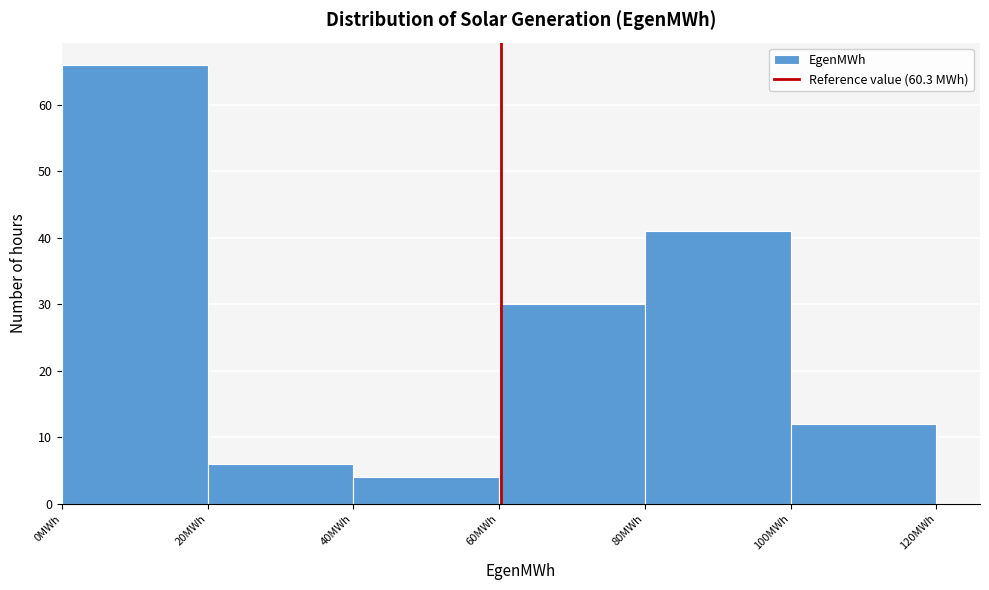

What is the height of the bar covering 20 to 40 on the x-axis? The values are not printed on the chart, so give them approximately, as read against the axis.

6